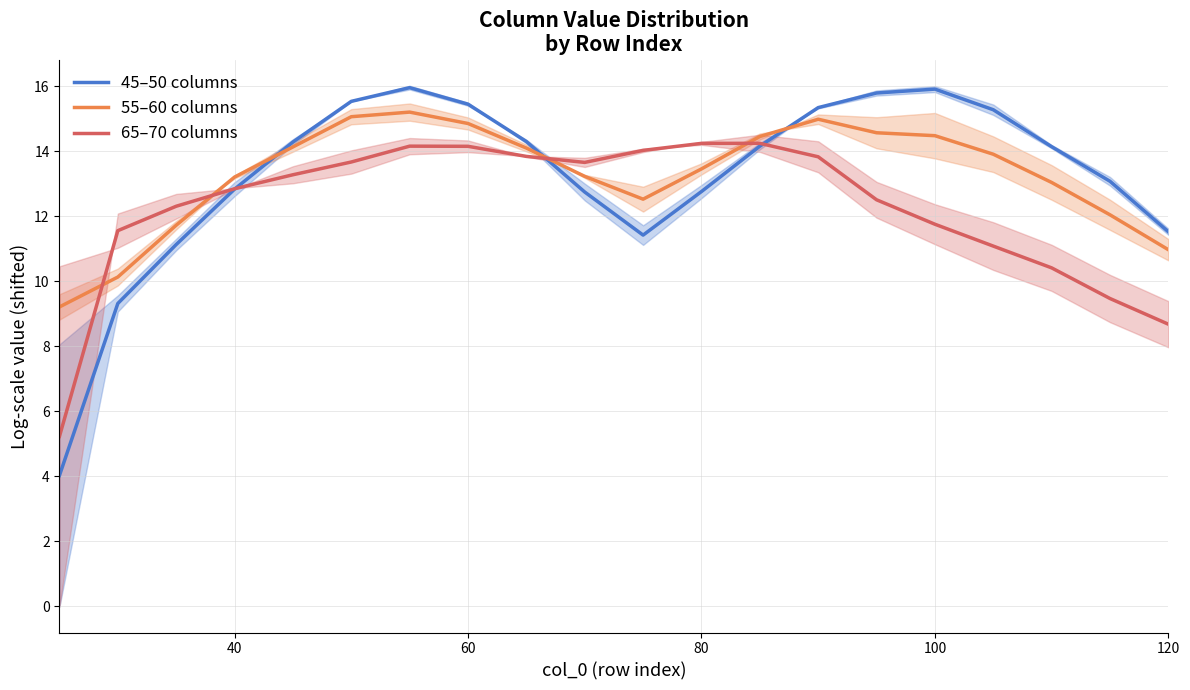

List the series in order of their peak value, highest first.

45–50 columns, 55–60 columns, 65–70 columns